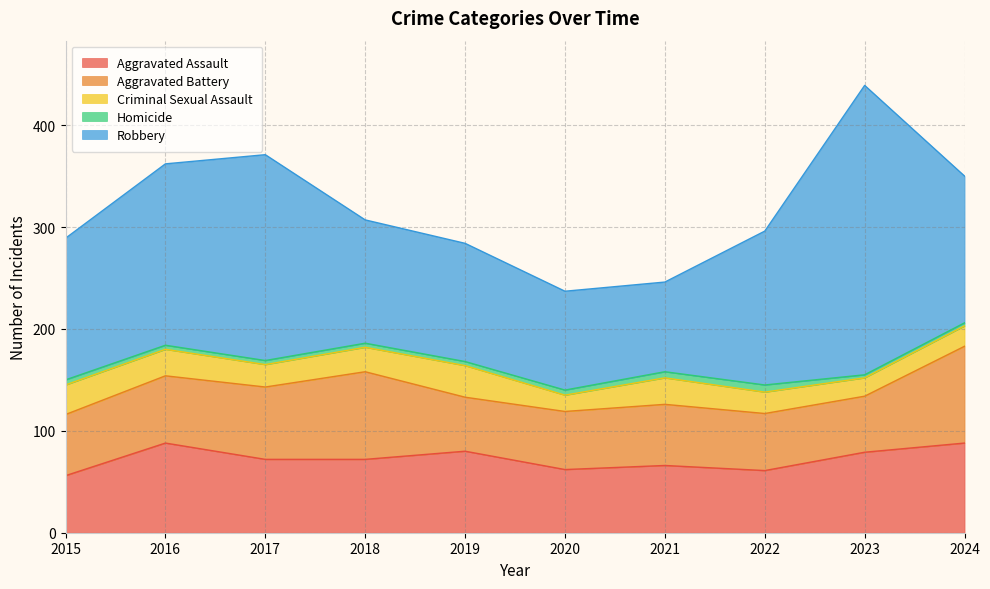

True or false: Aggravated Assault and Homicide cross at least once.

False